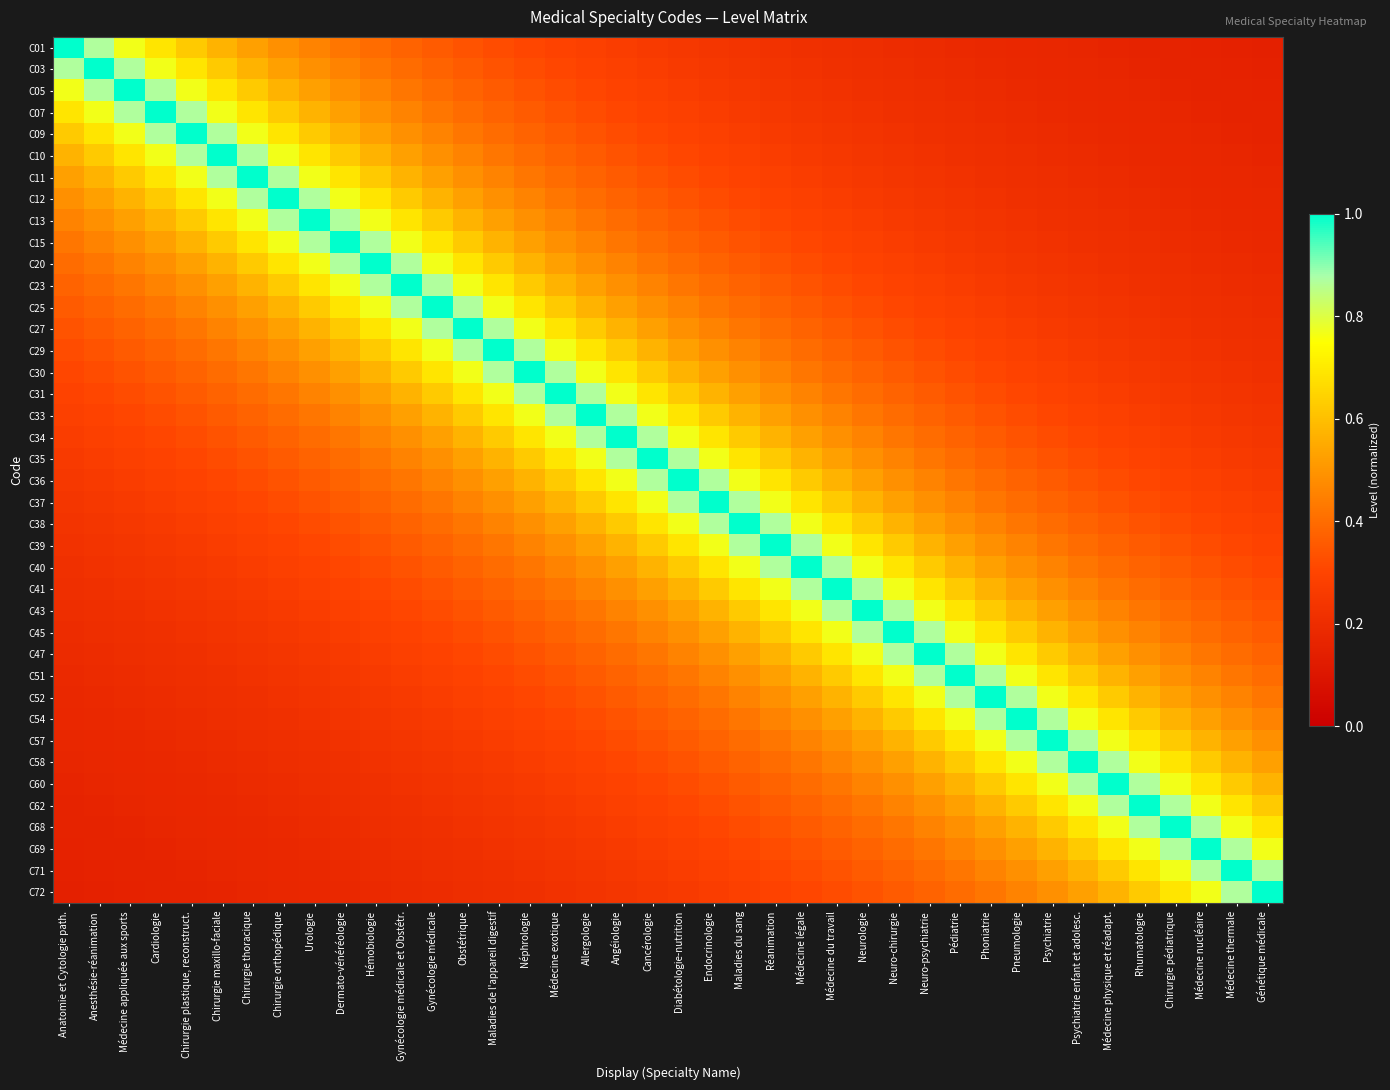

What is the difference between the highest and lowest values at Anatomie et Cytologie path.?

0.9